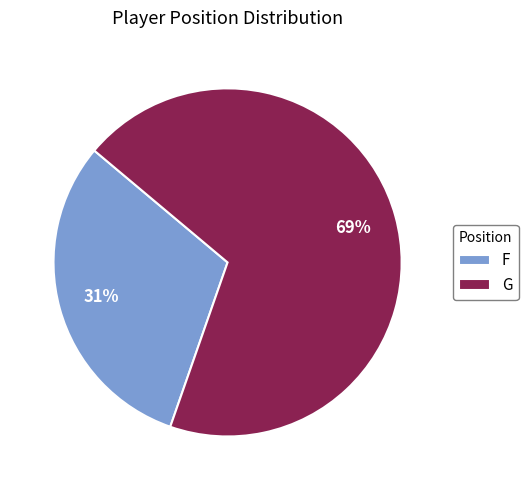

To the nearest percent, what is the difference between the F and G slice percentages?

38%